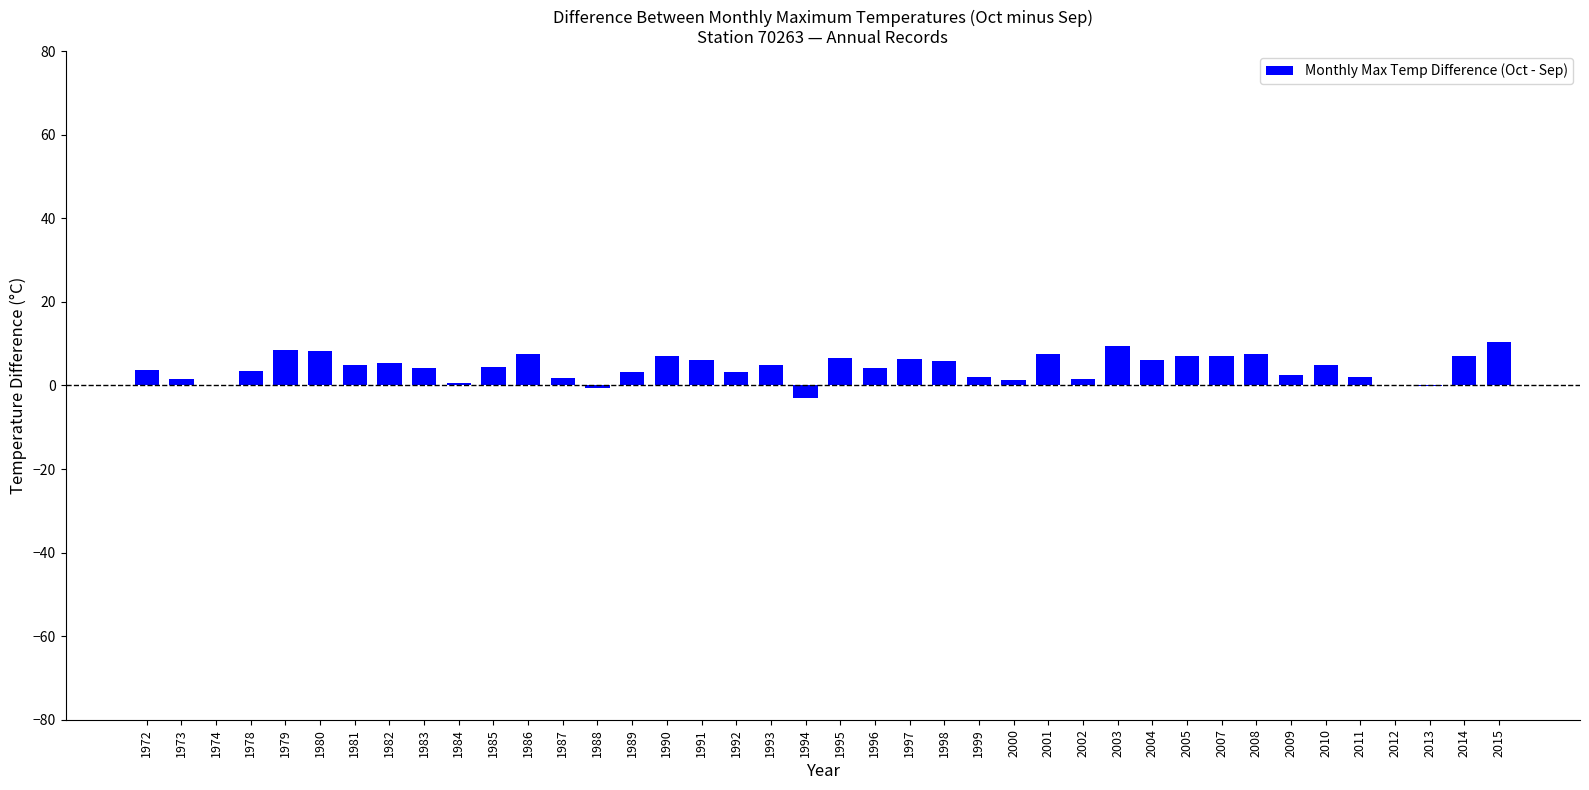

How many distinct data groups are displayed?

1